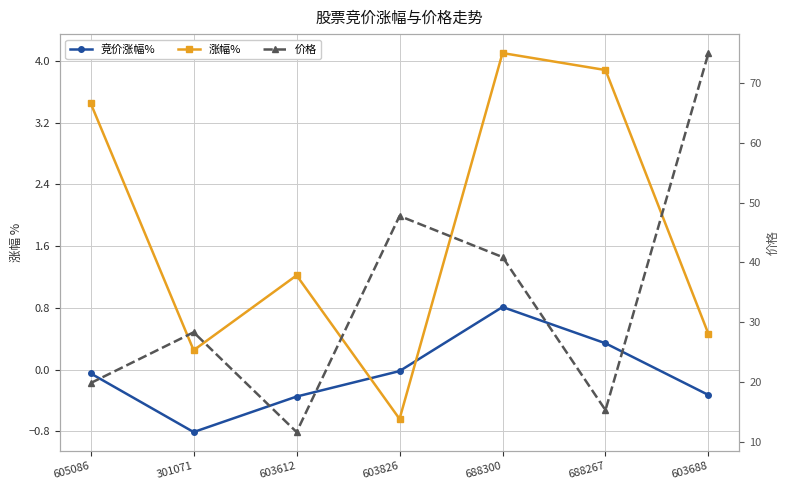

What is the highest value of the 涨幅% series?

4.1